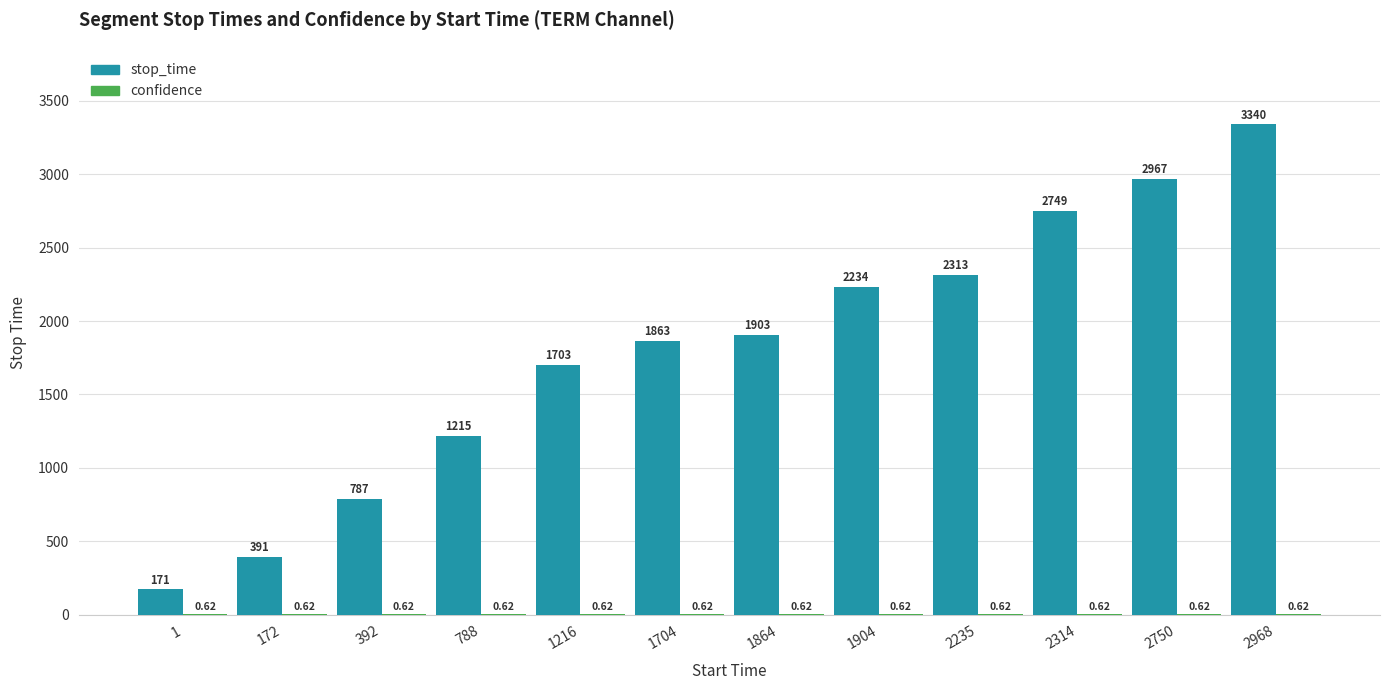

At which label does stop_time reach its peak?

2968